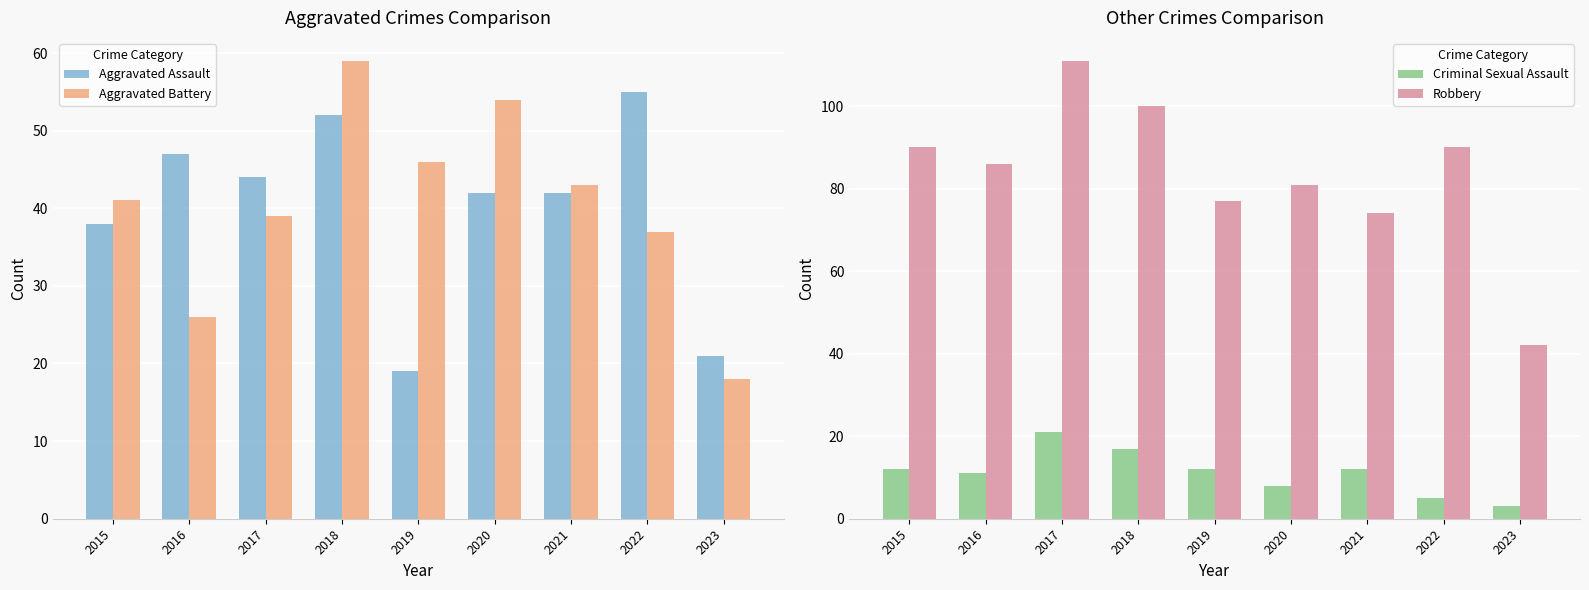

What is the difference between the Aggravated Assault values at 2020 and 2022?

13